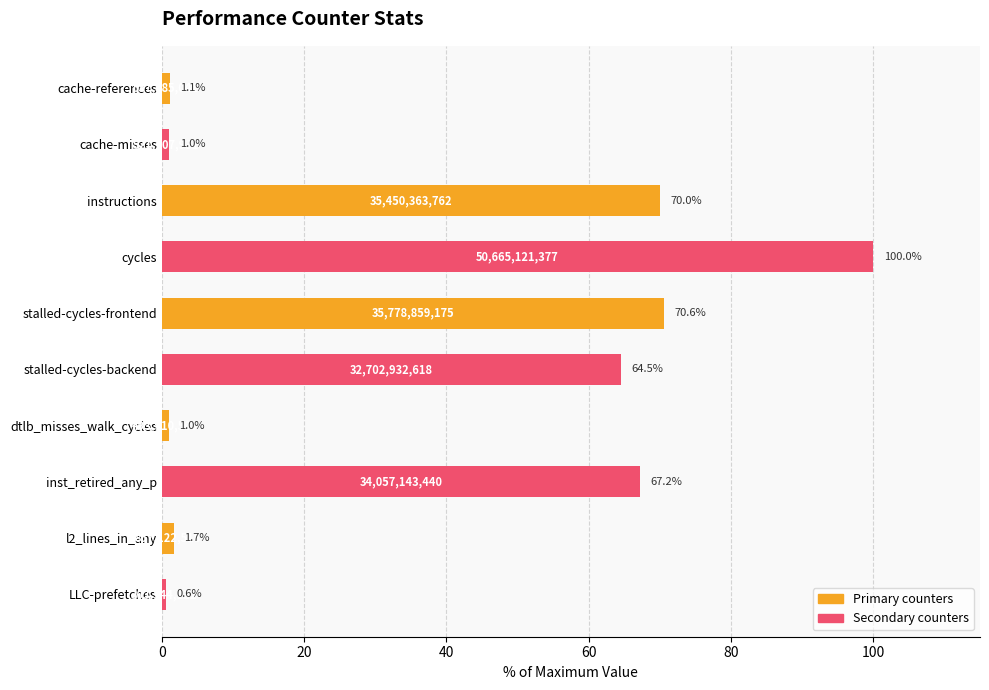

What is the minimum value for Secondary counters?

0.6